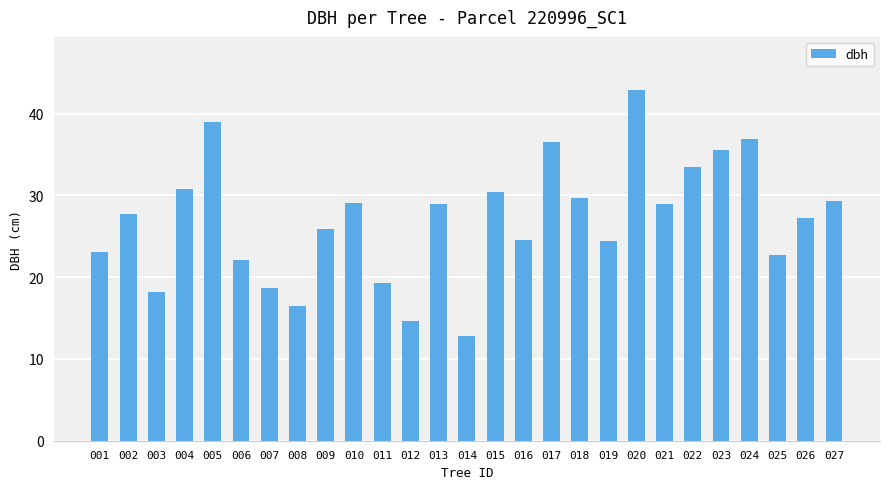

Where is the data nearest to the value 27?

026